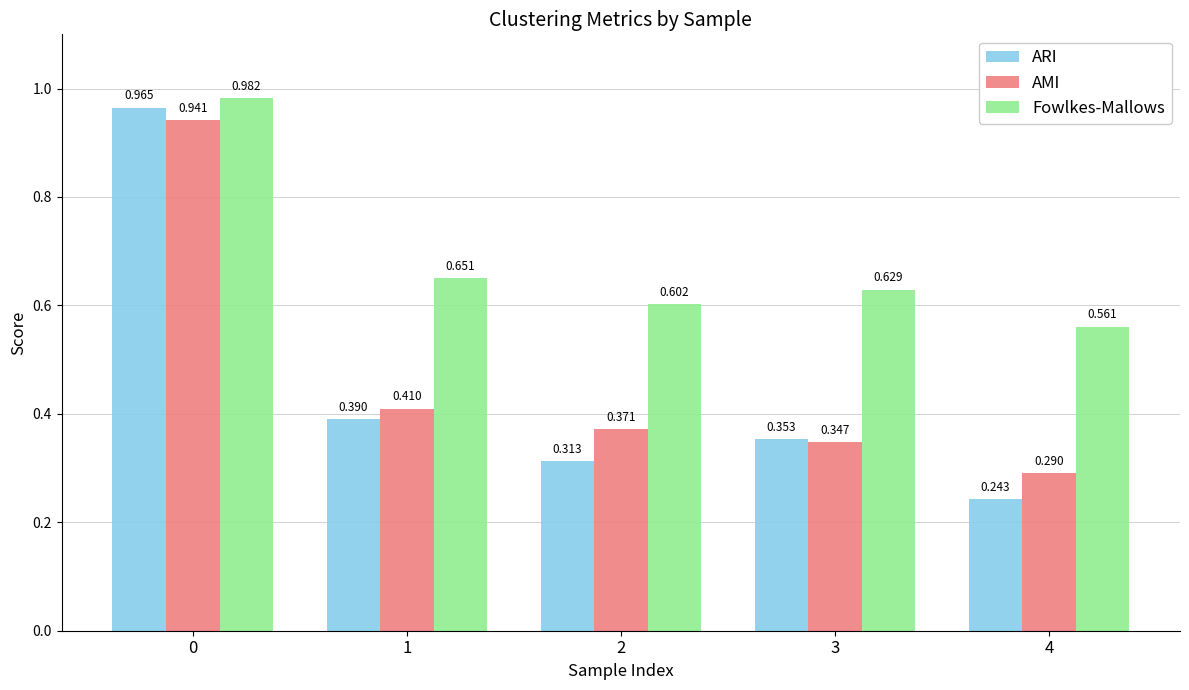

Which series has the largest range (max minus min)?

ARI